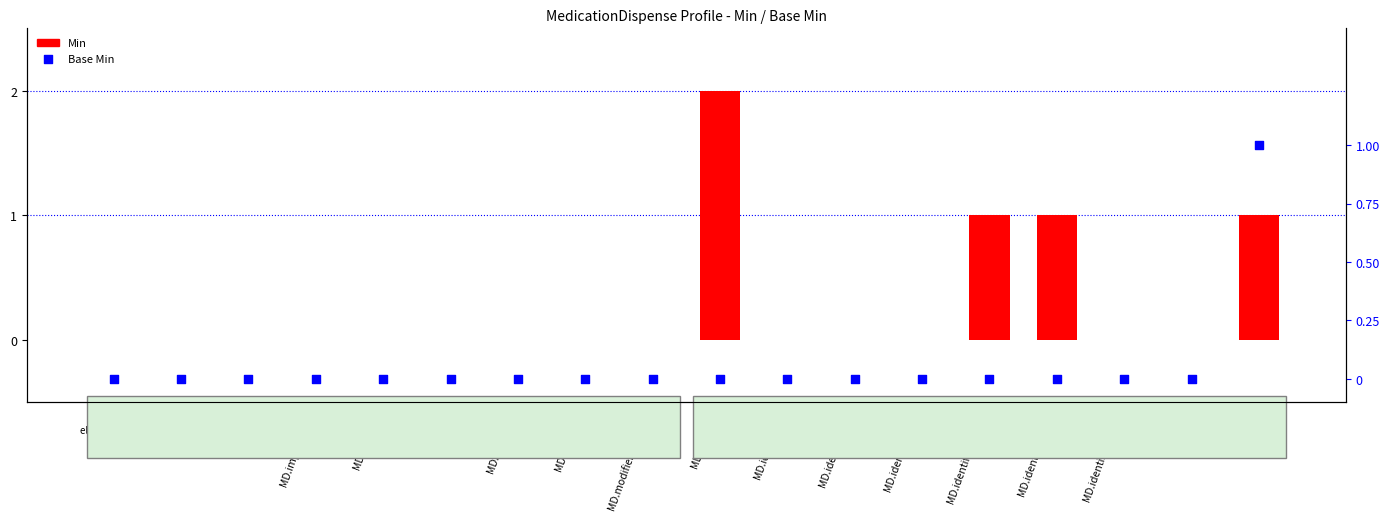

What are all the series names shown in the legend?

Min, Base Min